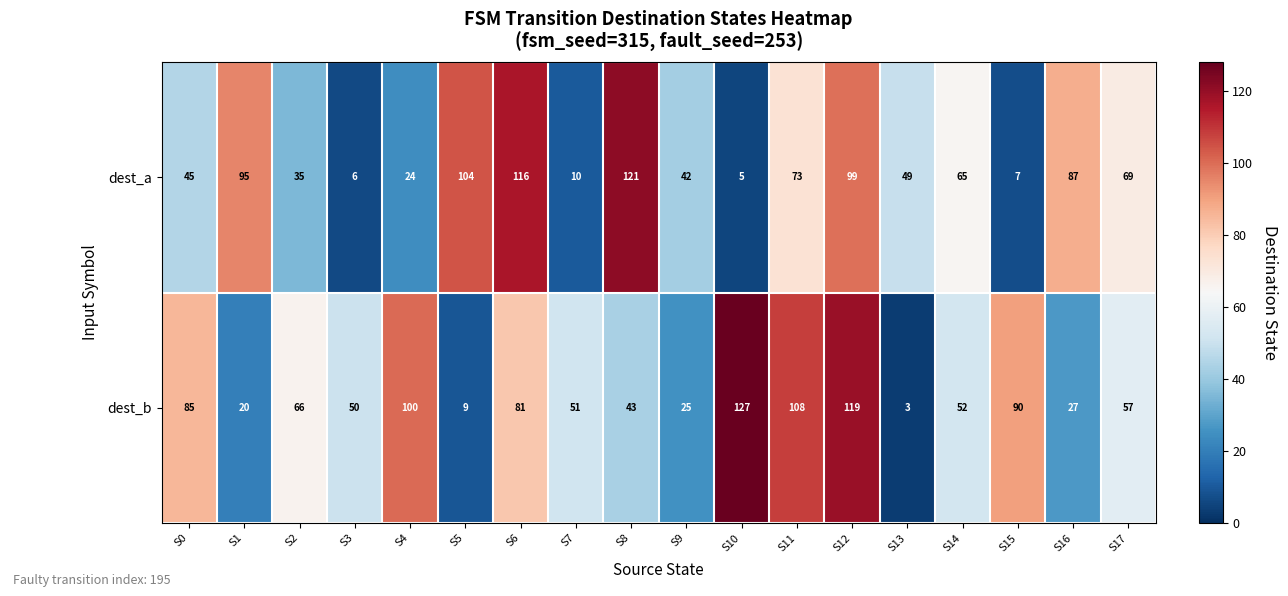

What is the difference between the highest and lowest values at S7?

41